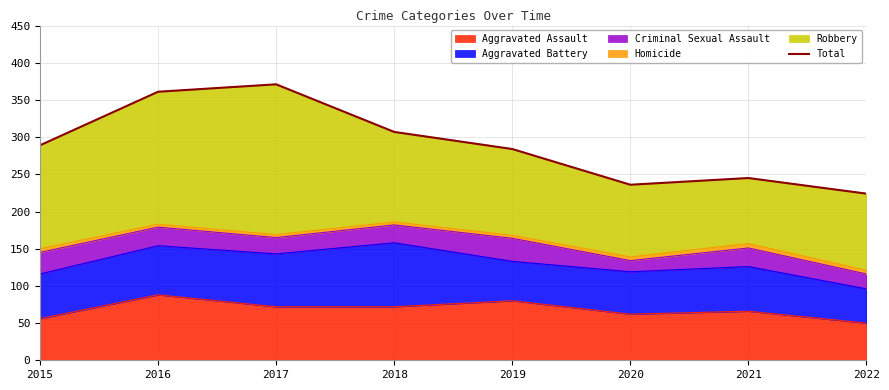

At which label is the value closest to 297?

2015